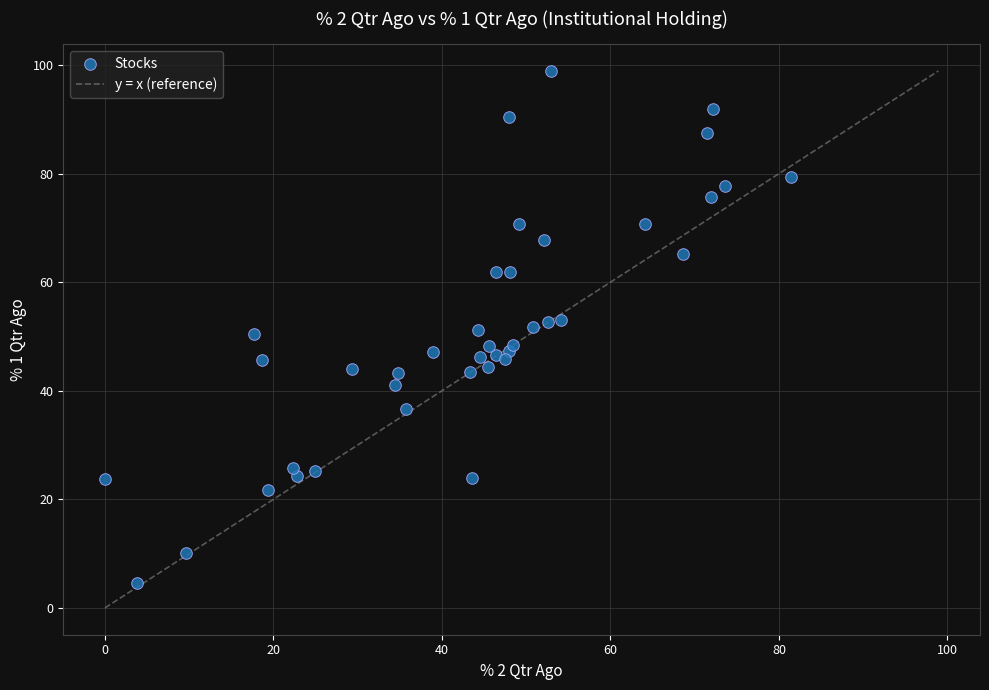

What is the range of X values (max minus min)?

81.4